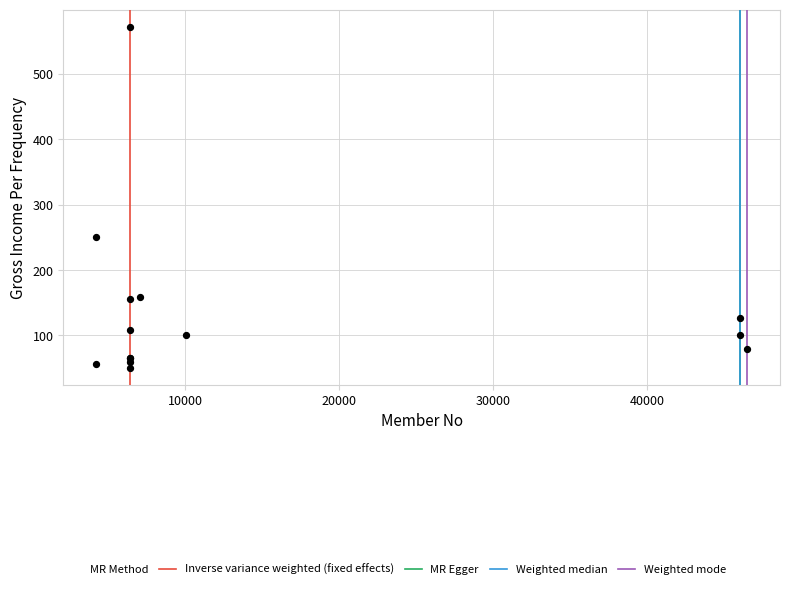

What Y value in the scatter plot is closest to 311?

250.0